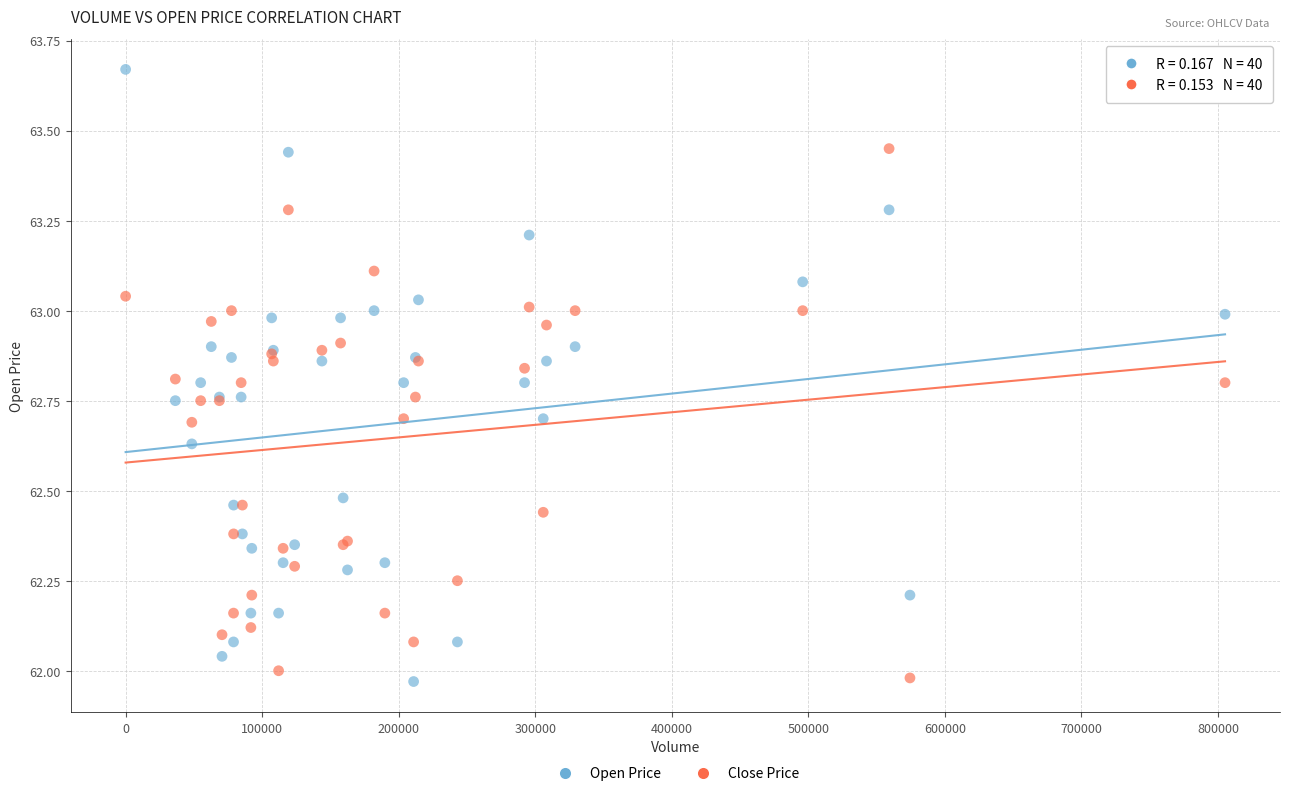

Which series reaches the maximum Y coordinate?

Open Price